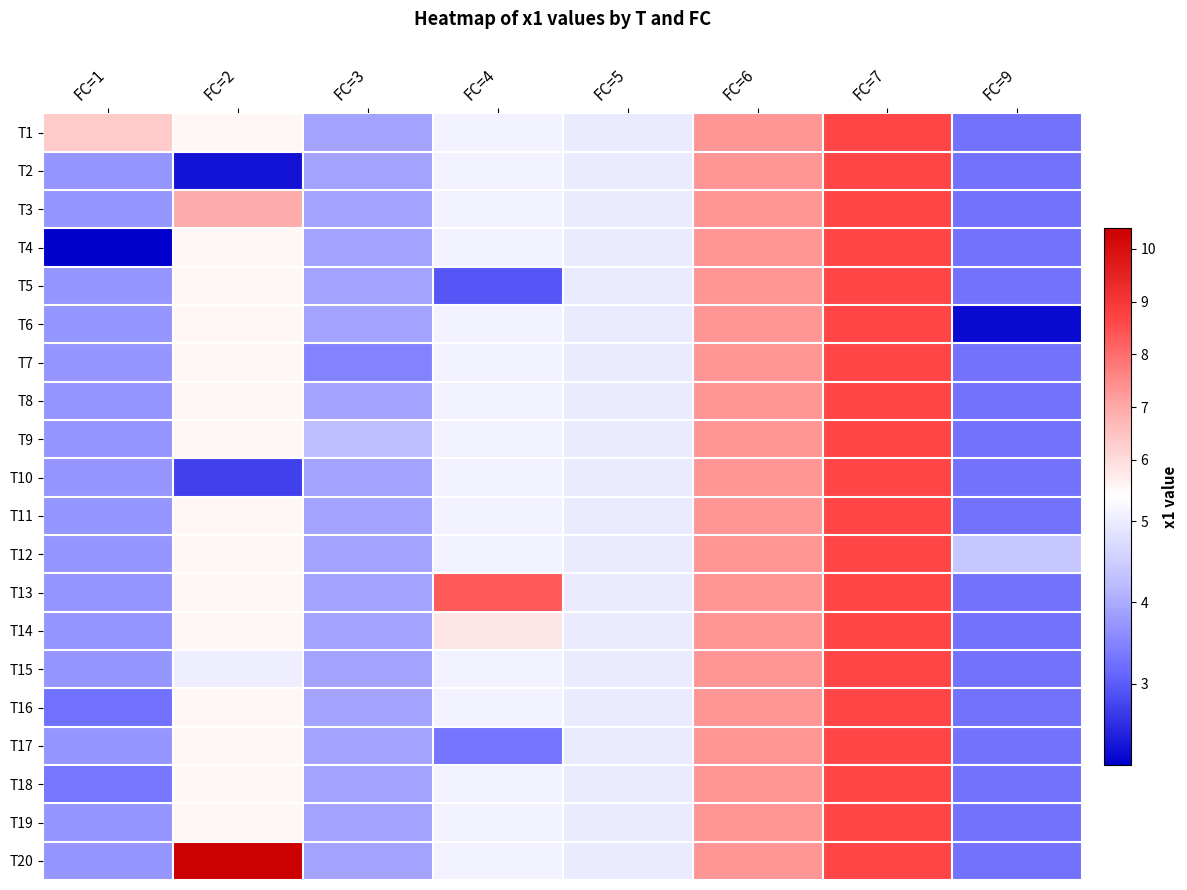

What is the total value across all series at FC=1?

74.8